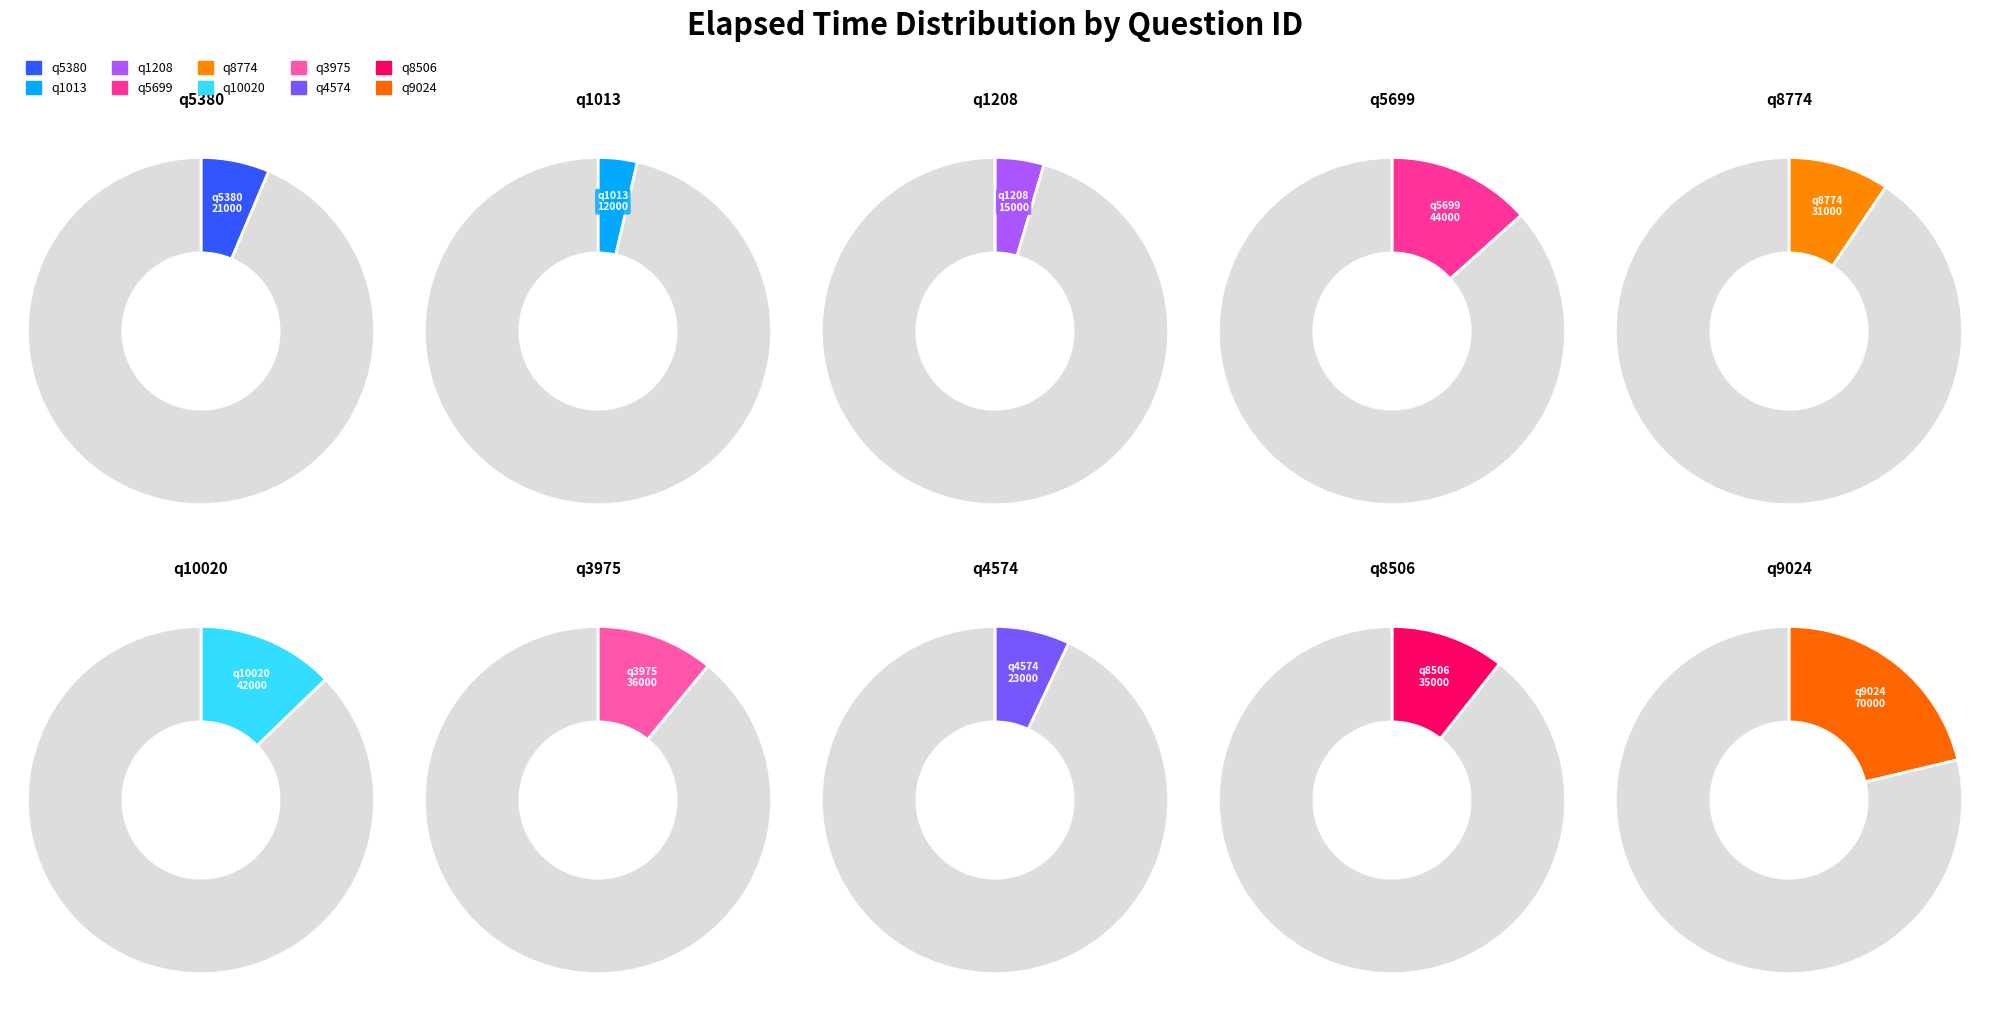

To the nearest percent, what portion does q8506 represent?

11%